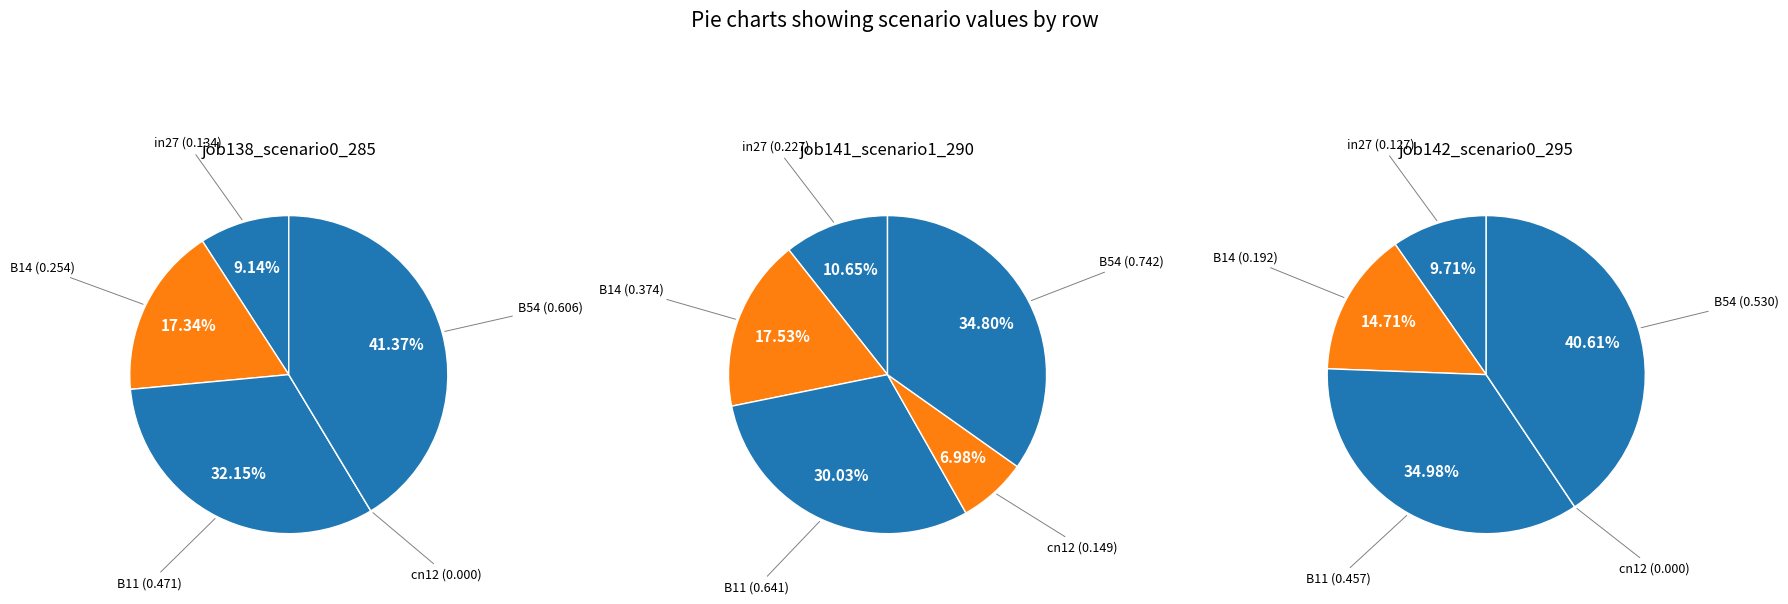

At B14, list the series in order from largest to smallest.

job141_scenario1_290, job138_scenario0_285, job142_scenario0_295